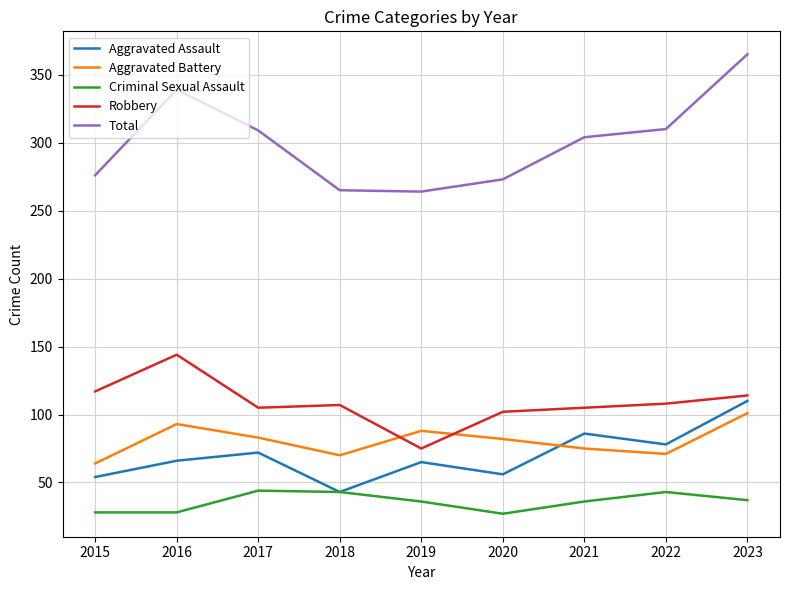

The Aggravated Assault series shows 69 at 2018. True or false?

False